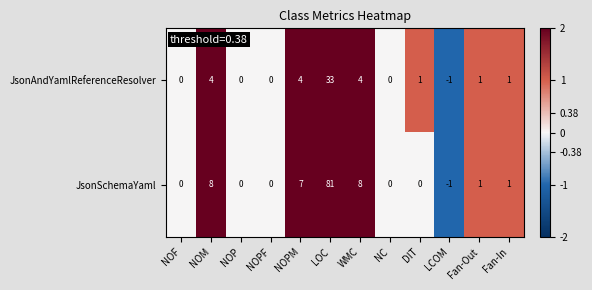

How many negative values does the JsonSchemaYaml series have?

1